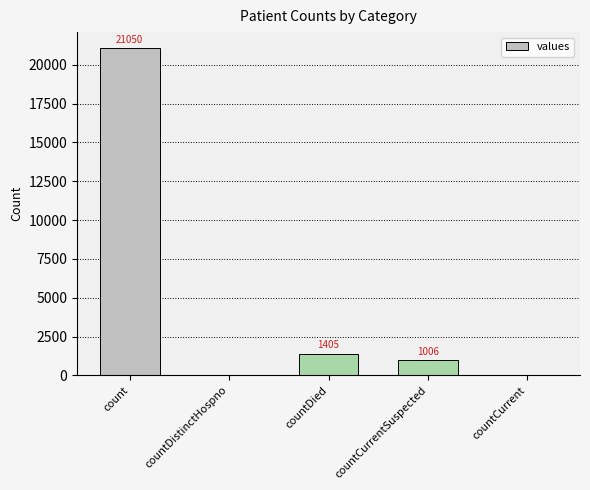

Where is the data nearest to the value 10525?

countDied